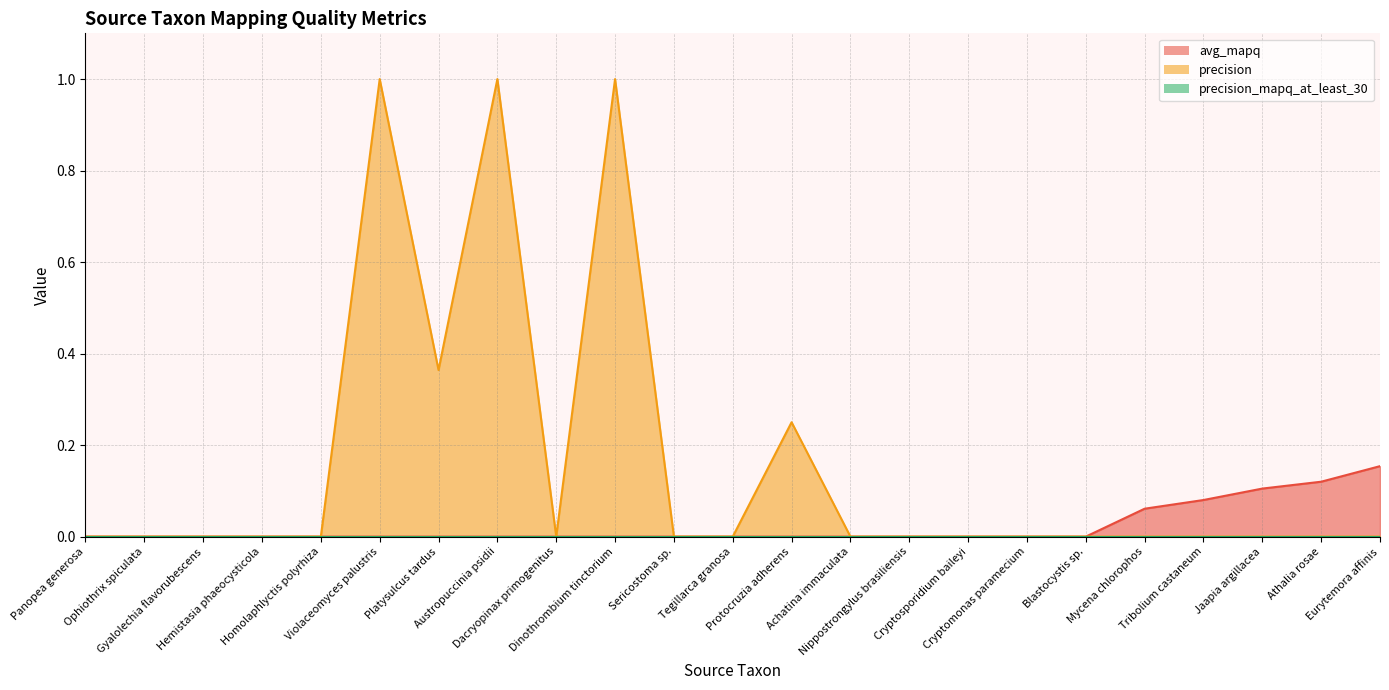

The precision series shows -0.5 at Cryptosporidium baileyi. True or false?

False